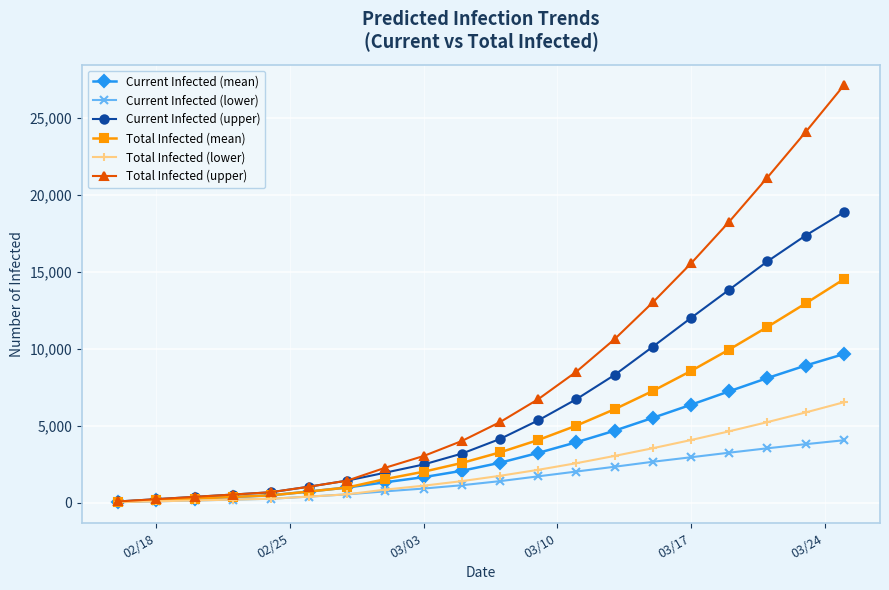

List the series in order of their peak value, highest first.

Total Infected (upper), Current Infected (upper), Total Infected (mean), Current Infected (mean), Total Infected (lower), Current Infected (lower)